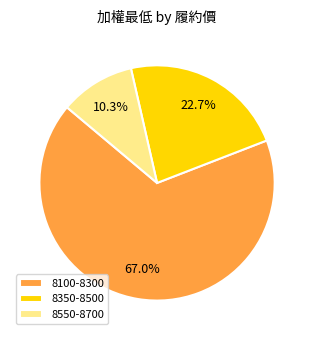

Is the sum of 8550-8700 and 8350-8500 greater than half?

No